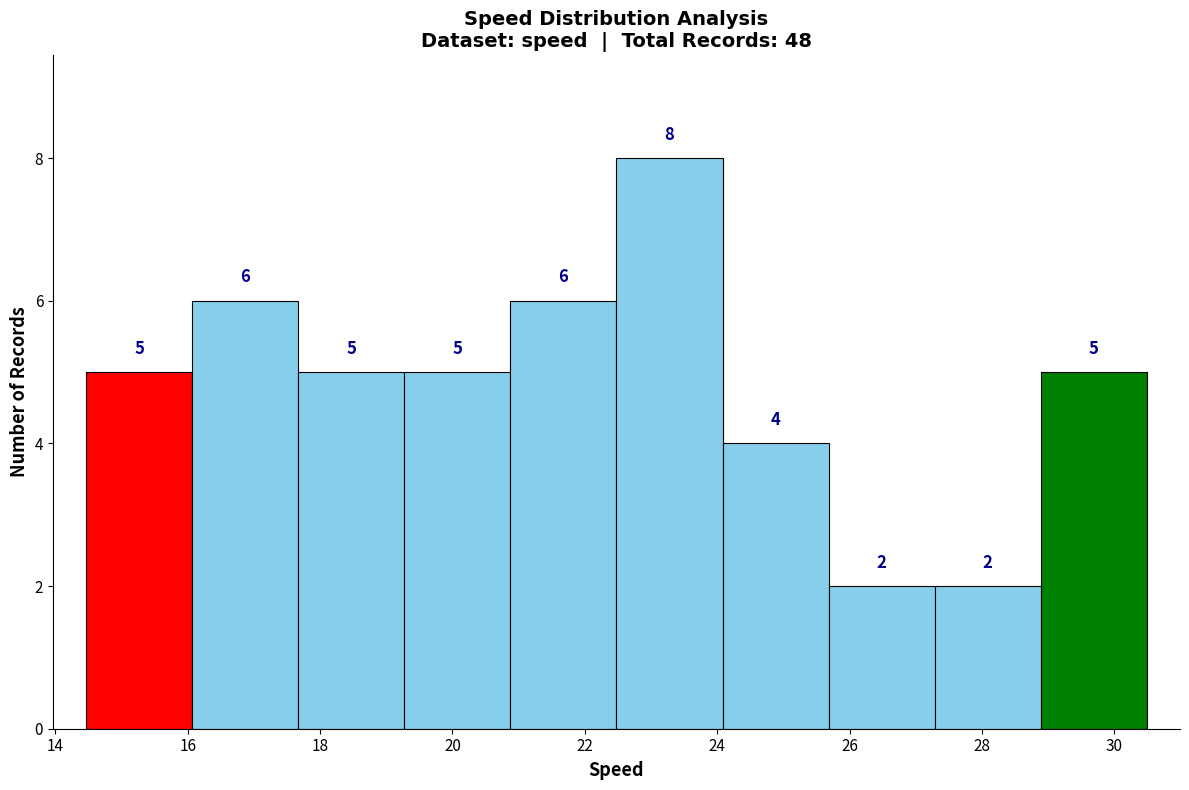

Reading left to right, list every bar in this chart as the range it spans on the x-axis followed by its height. The bar edges are not printed on the chart, so give them approximately, as read against the axis.

14.4 to 16.0: 5
16.0 to 17.6: 6
17.6 to 19.2: 5
19.2 to 20.8: 5
20.8 to 22.4: 6
22.4 to 24.0: 8
24.0 to 25.6: 4
25.6 to 27.2: 2
27.2 to 28.8: 2
28.8 to 30.4: 5